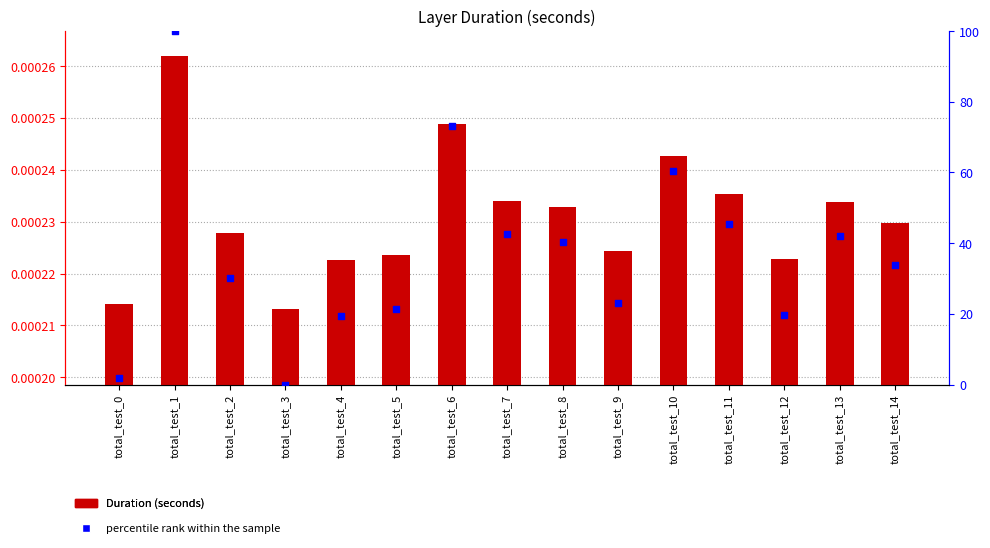

At how many categories does at least one series exceed 53?

3